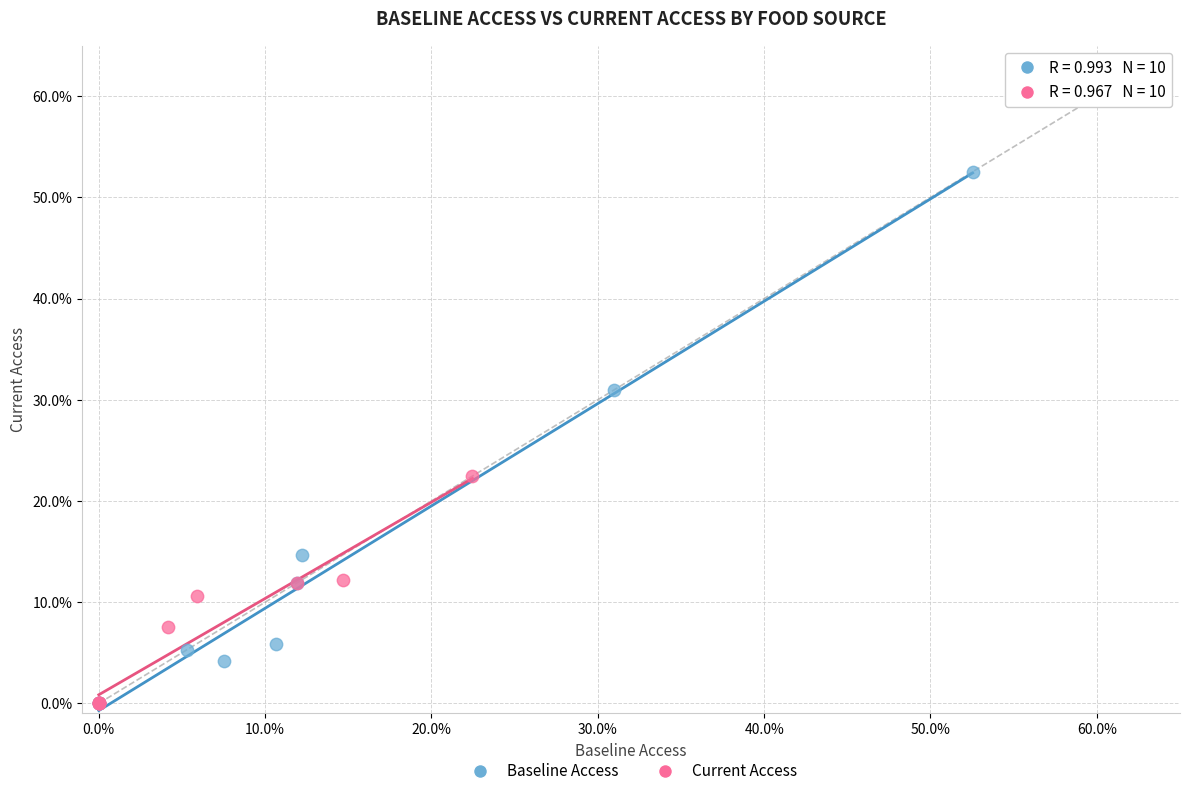

Which series has the widest spread of Y values?

Baseline Access